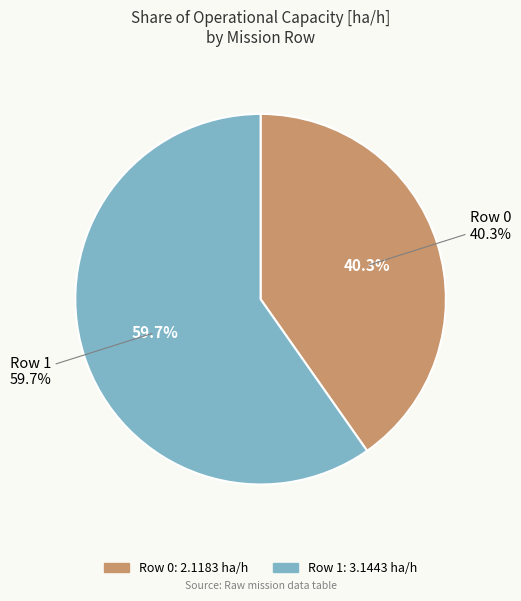

To the nearest percent, what is the average slice percentage?

50%